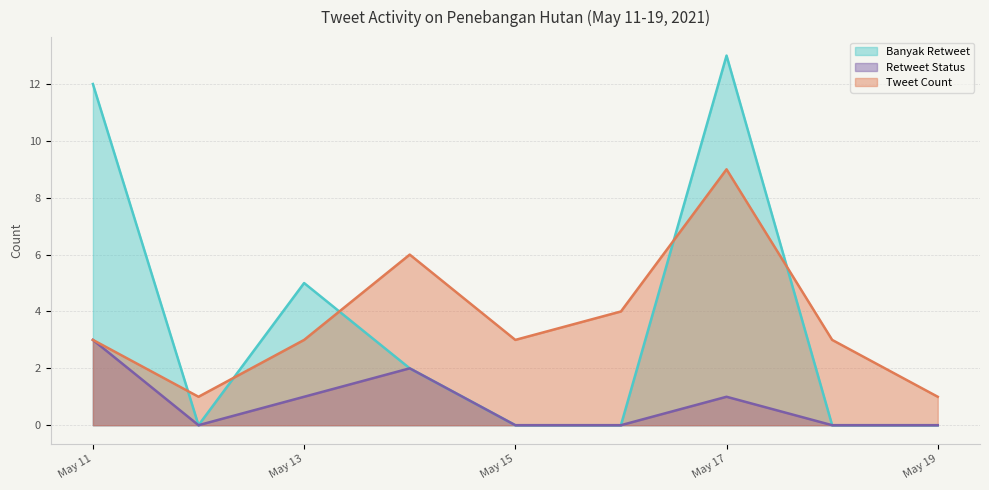

How many series are shown in this chart?

3